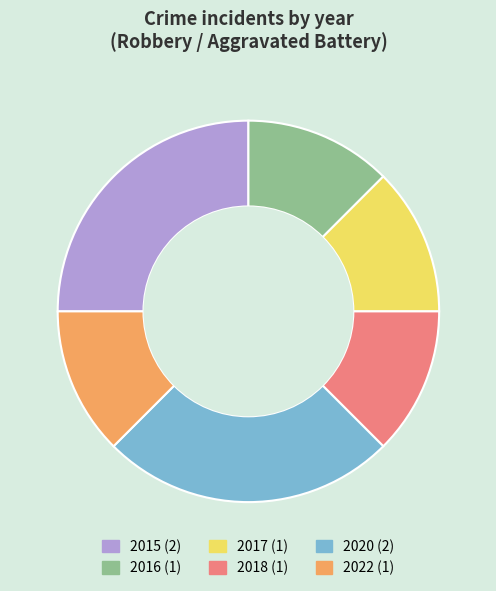

Does any single category account for the majority?

No